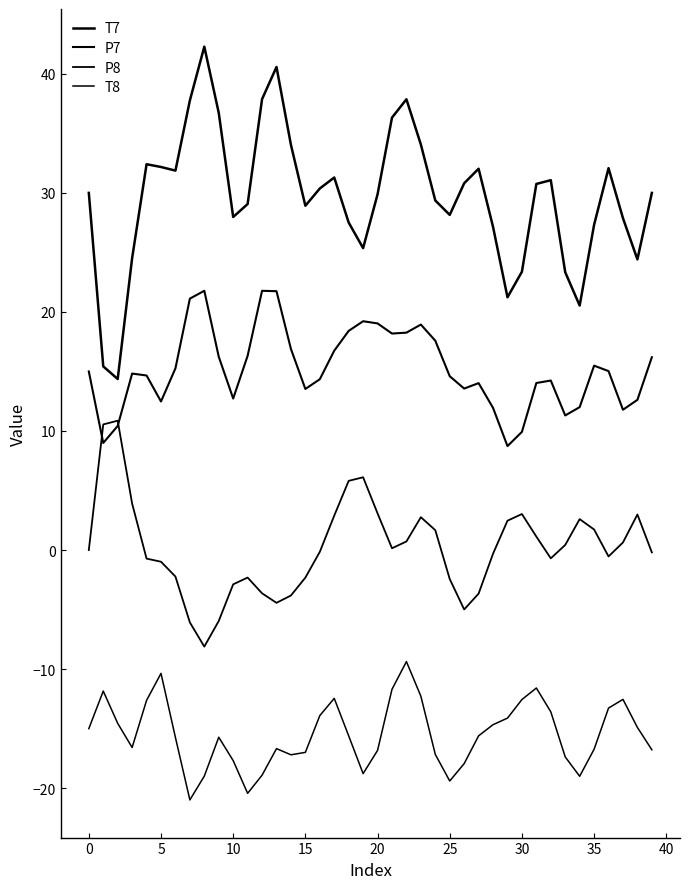

Does the chart have visible grid lines?

No